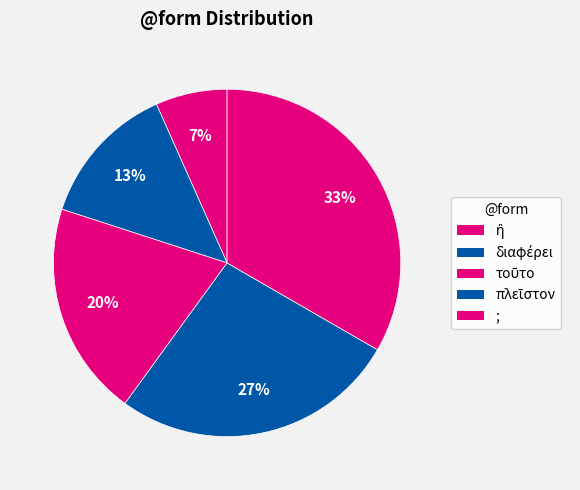

Rank the categories by value from highest to lowest.

;, πλεῖστον, τοῦτο, διαφέρει, ἢ